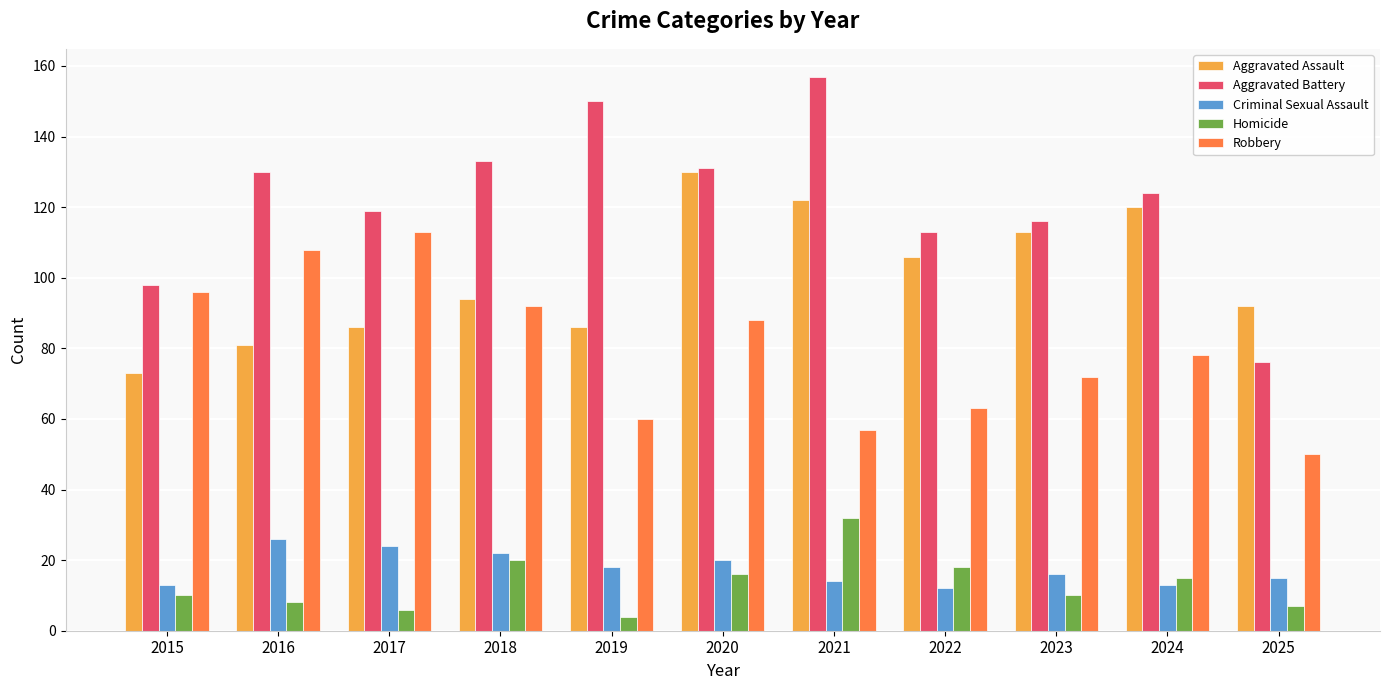

How many data points does each series have?

11